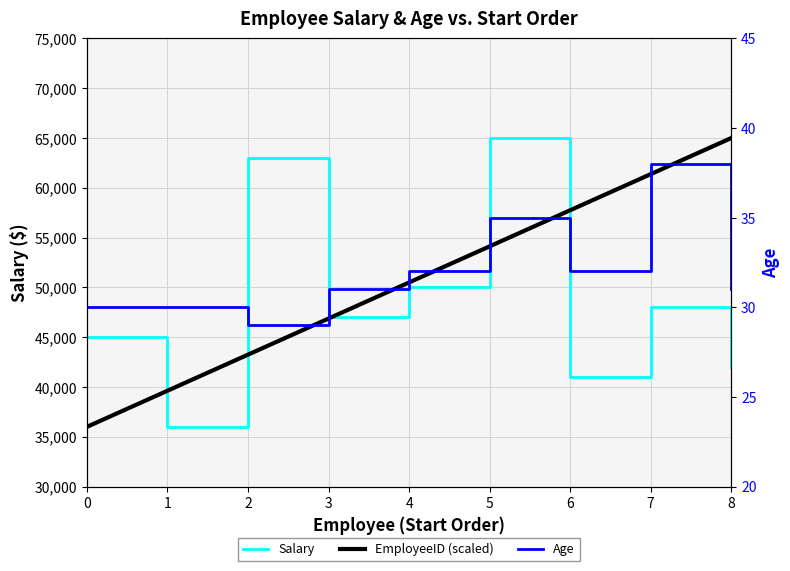

What are all the series names shown in the legend?

Salary, EmployeeID (scaled), Age